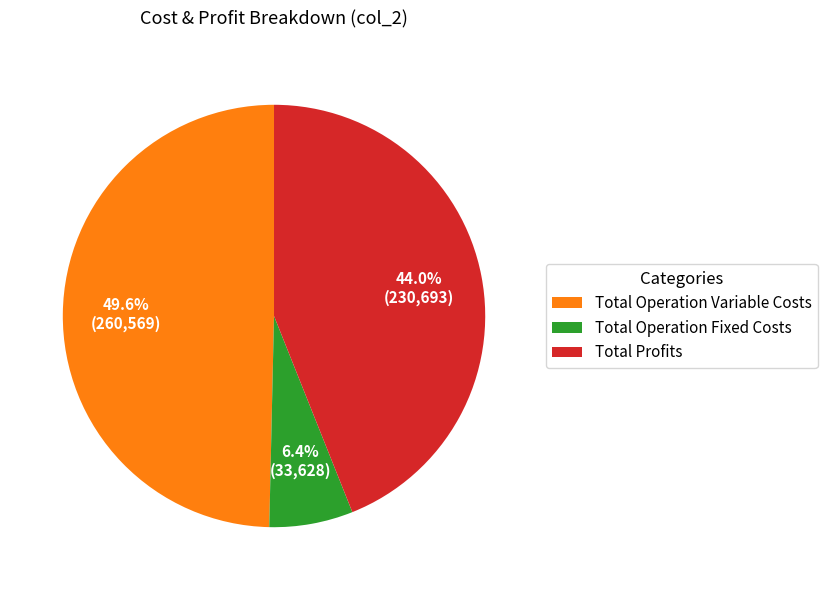

Between Total Operation Variable Costs and Total Operation Fixed Costs, which is larger?

Total Operation Variable Costs